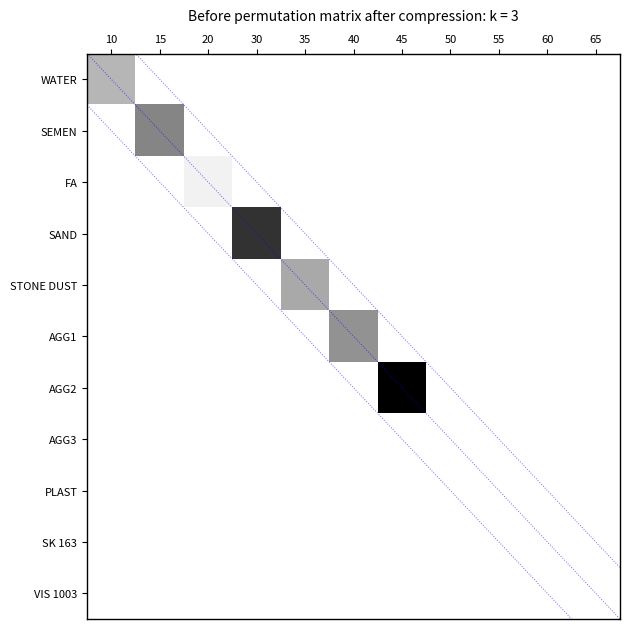

Count the number of data series in this chart.

11